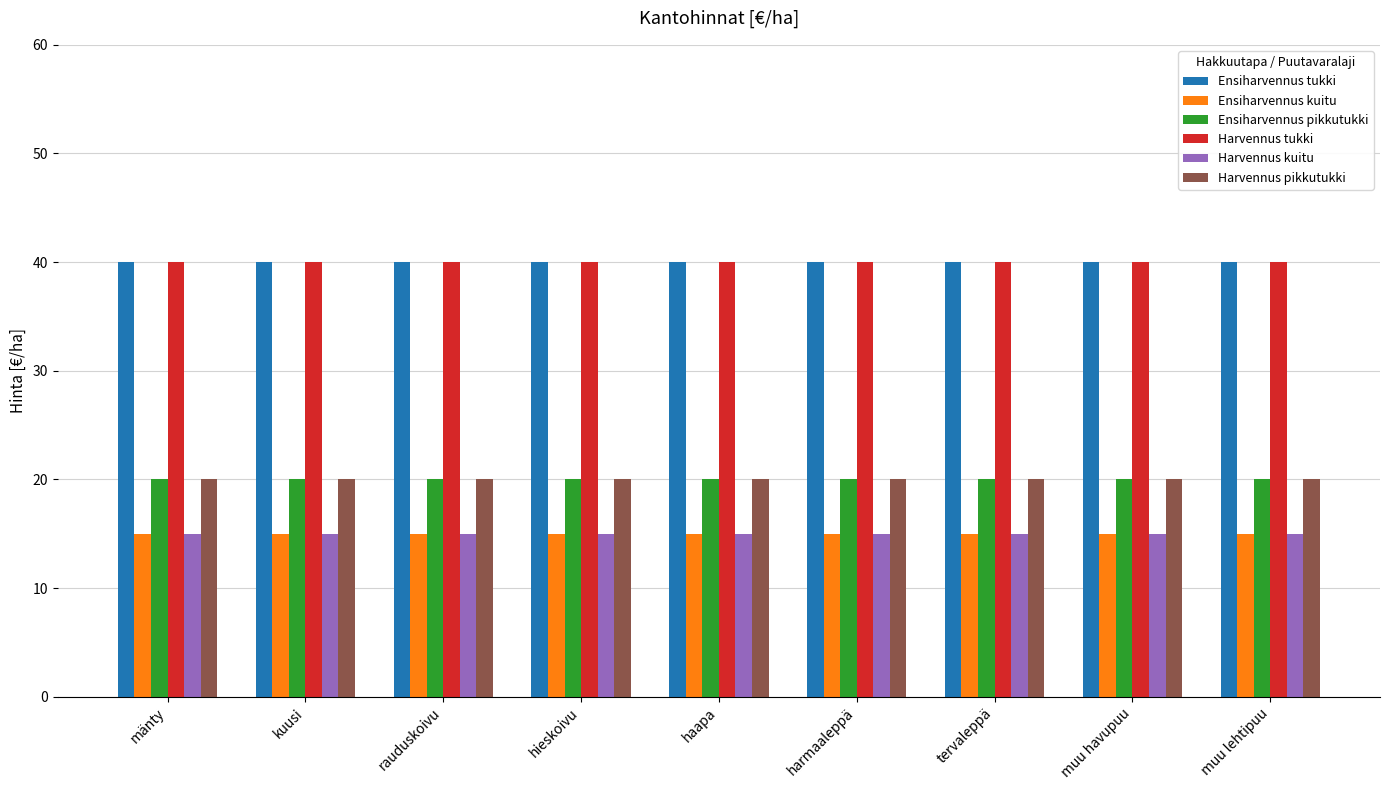

What is the spread (max minus min) of values at tervaleppä?

25